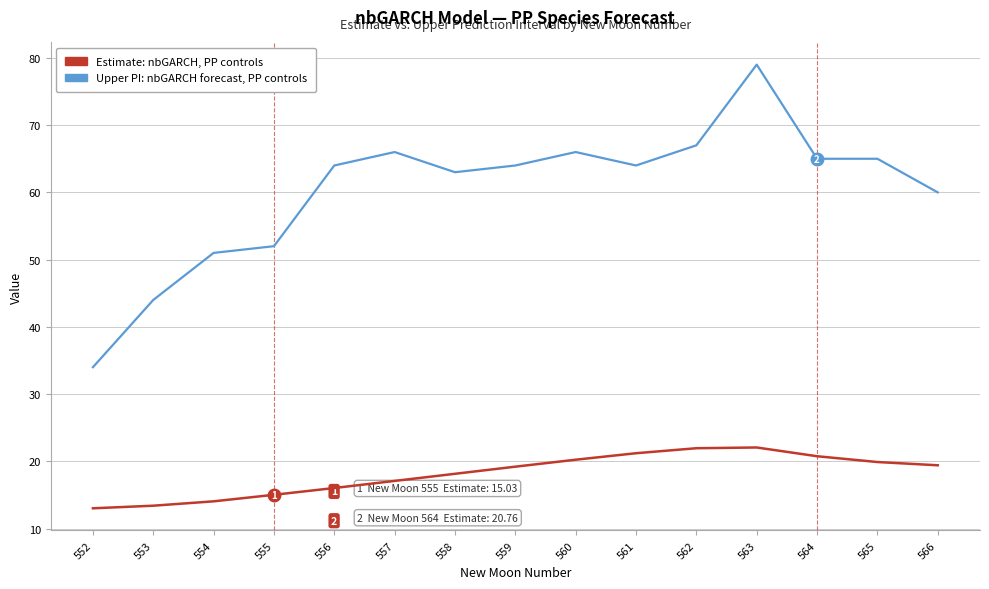

What is the difference between the highest and lowest values at 559?

44.8